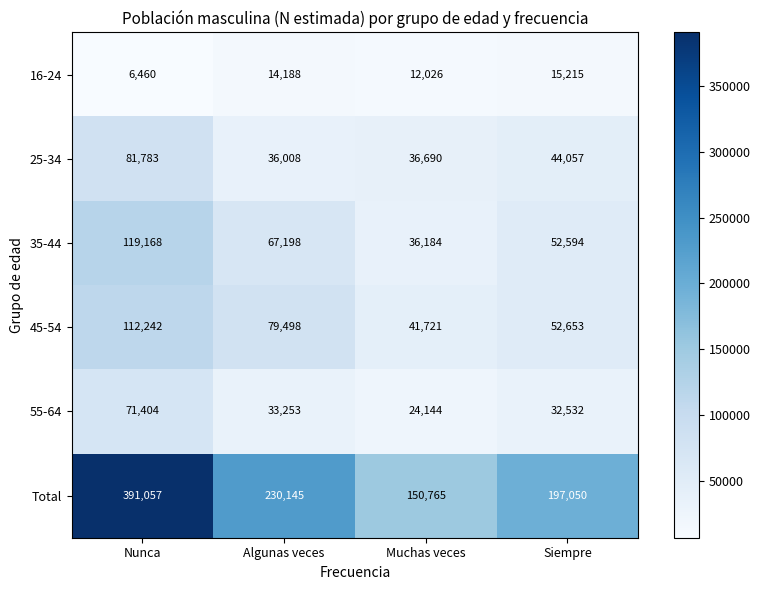

At how many categories does at least one series exceed 176771?

3